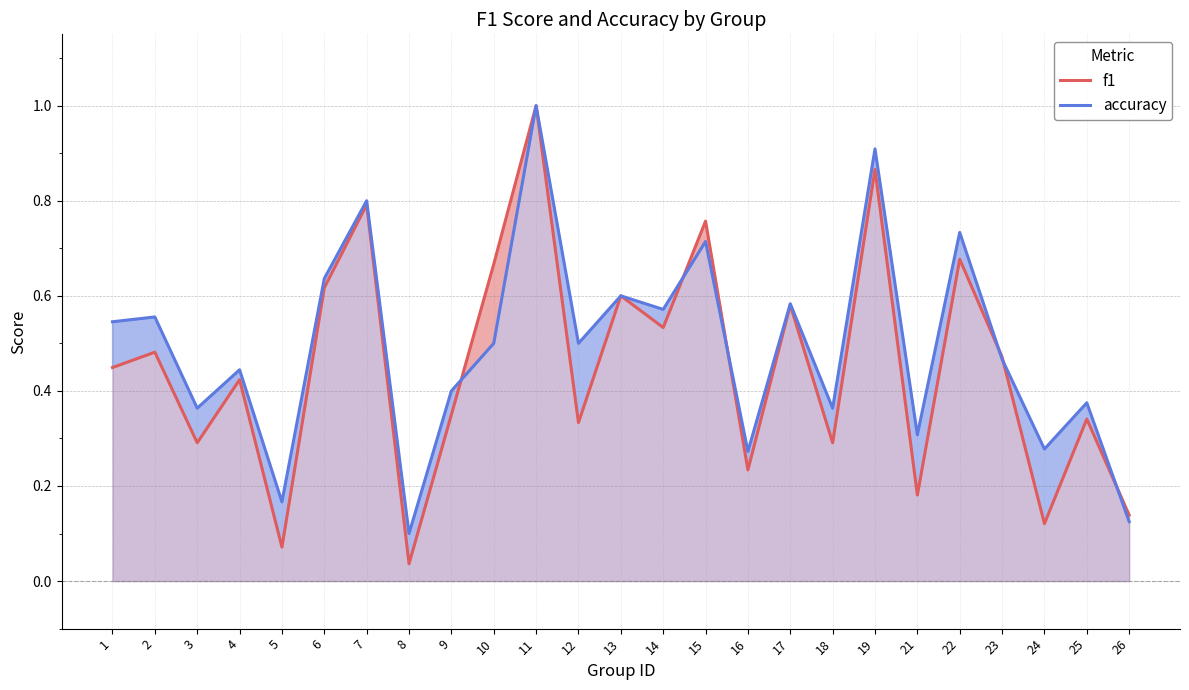

Rank the series at 15 from lowest to highest value.

accuracy, f1